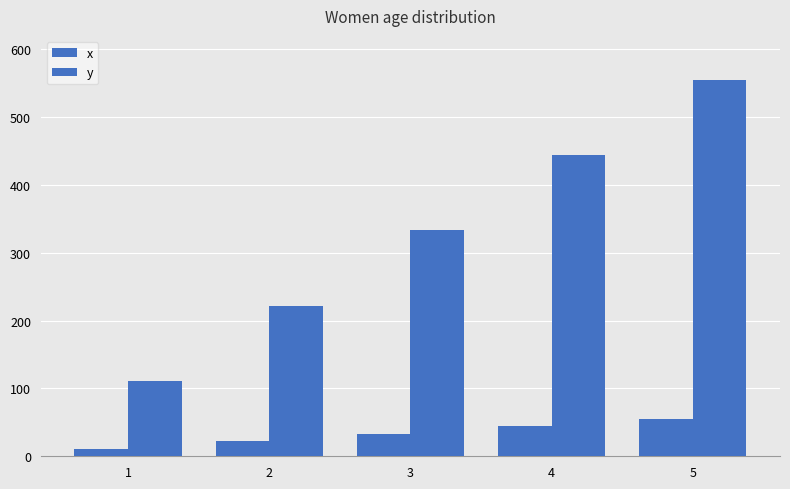

What is the value of the x bar at the 2nd from the left?

22